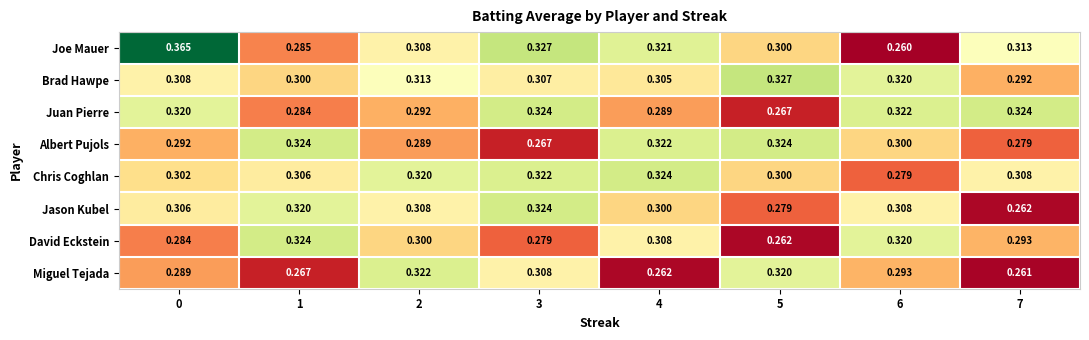

Rank the series at 0 from lowest to highest value.

David Eckstein, Miguel Tejada, Albert Pujols, Chris Coghlan, Jason Kubel, Brad Hawpe, Juan Pierre, Joe Mauer